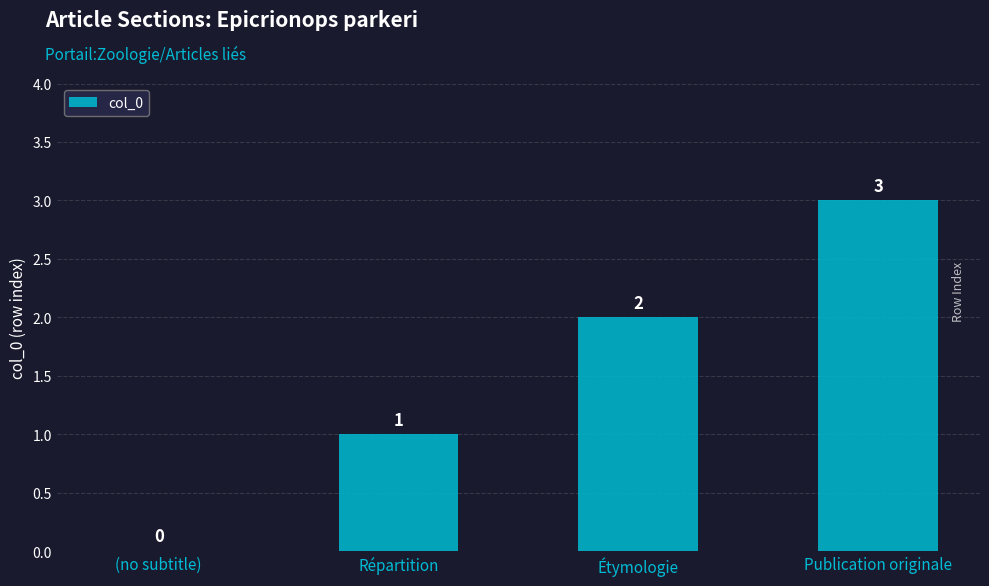

What value does the data have at Publication originale?

3